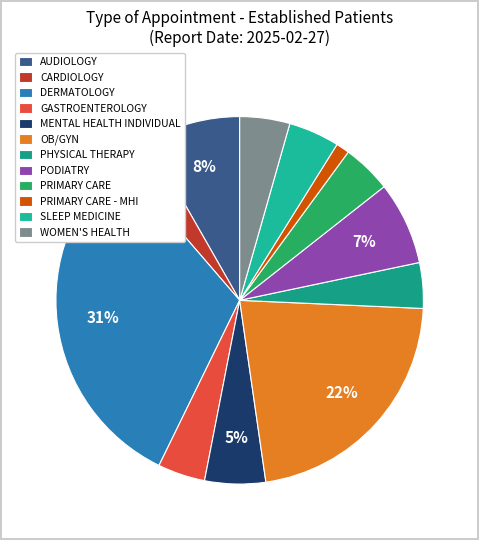

To the nearest percent, what portion does SLEEP MEDICINE represent?

4%